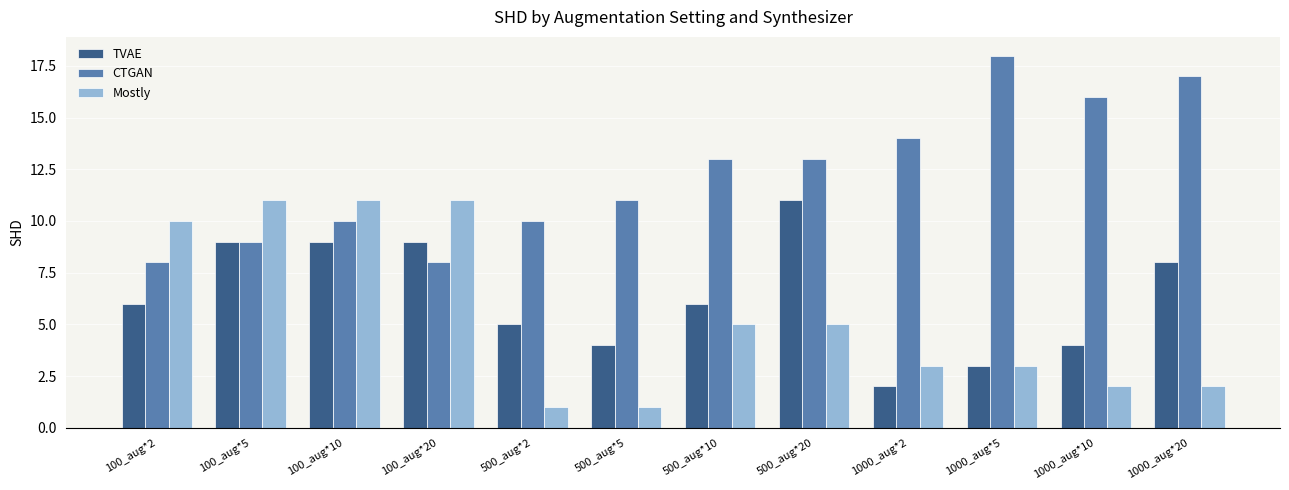

At how many categories does at least one series exceed 8?

12